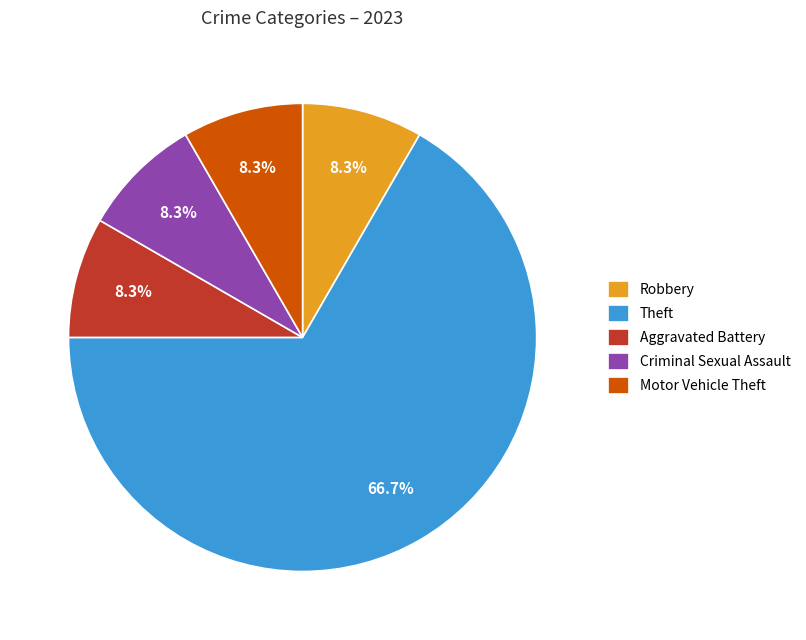

Which slice is the largest?

Theft